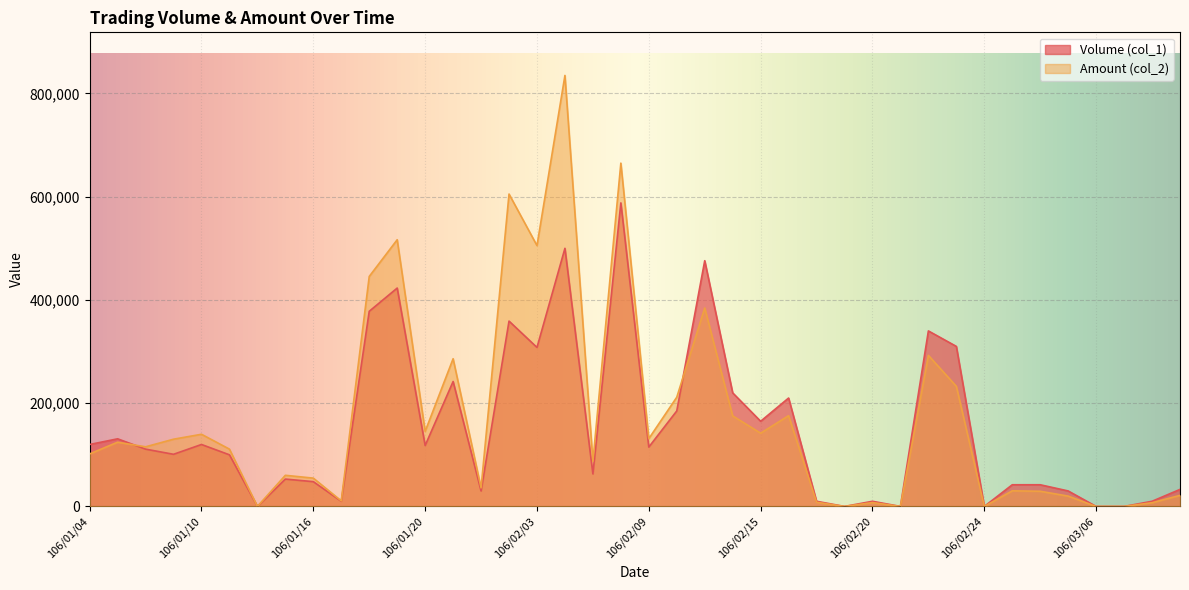

How many intersections are there between Volume (col_1) and Amount (col_2)?

2